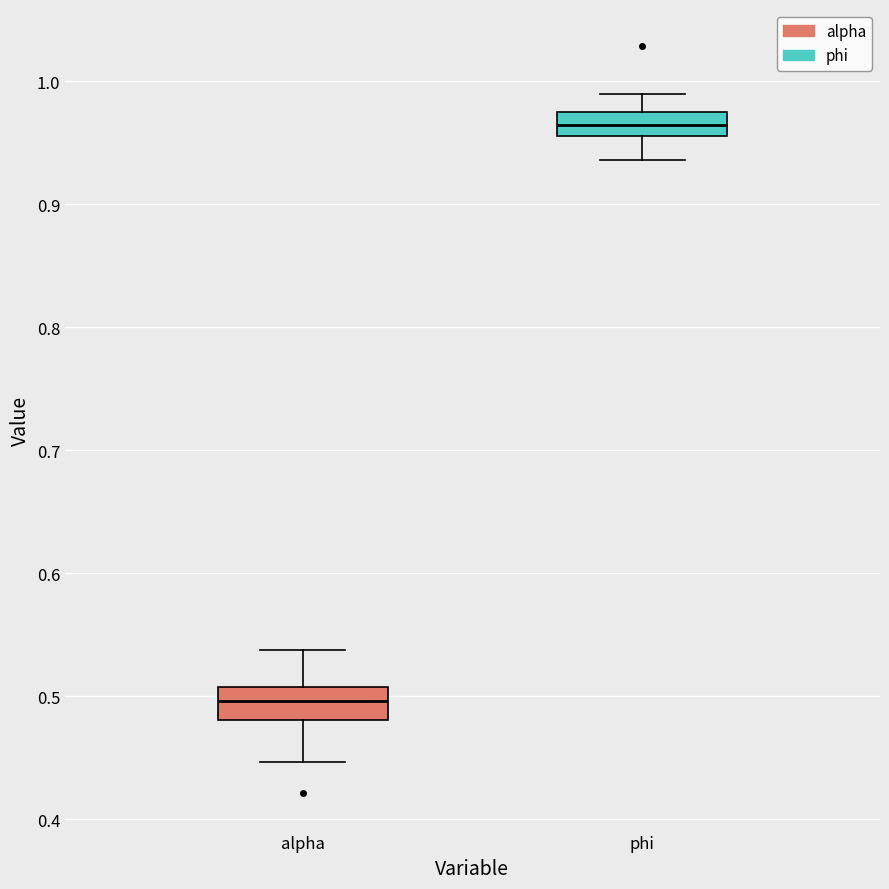

Reading left to right, read every box against the y-axis: the position of its median line, the range the box covers, and the ends of its whiskers. The values are not printed on the chart, so give them approximately, as read against the axis.

alpha: median 0.50, box 0.48 to 0.51, whiskers 0.45 to 0.54
phi: median 0.96 (inside the box), box 0.96 to 0.97, whiskers 0.94 to 0.99